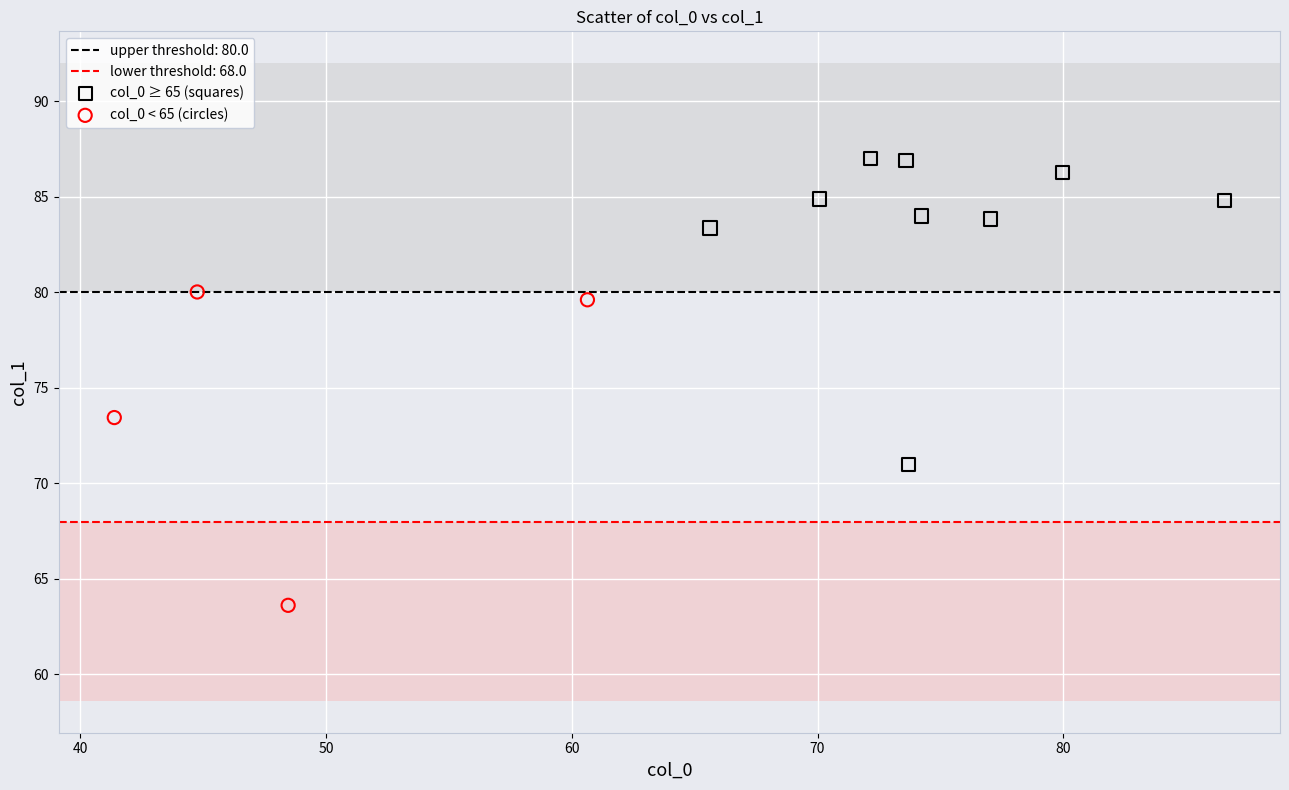

Which series contains the highest Y value?

col_0 ≥ 65 (squares)